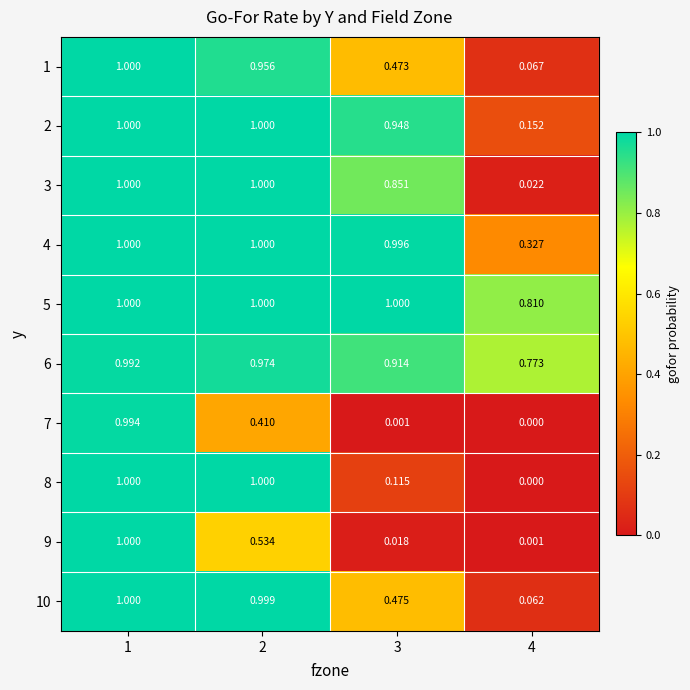

Is the value of 3 at 3 greater than the value of 8 at 1?

No